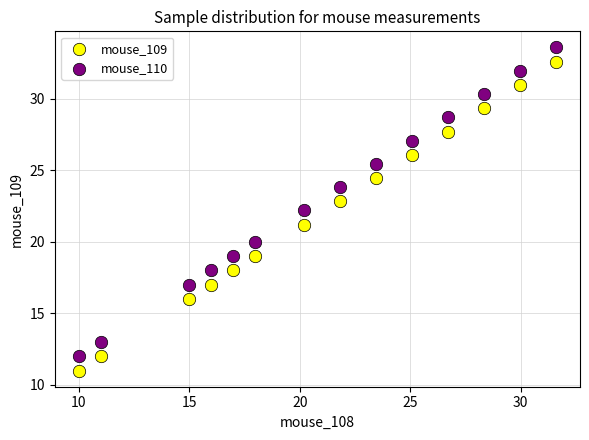

Across all data points, what is the range of Y values (max minus min)?

22.6